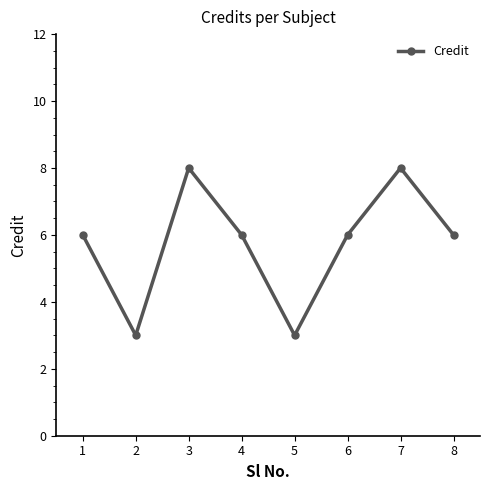

Read the value at 2.

3